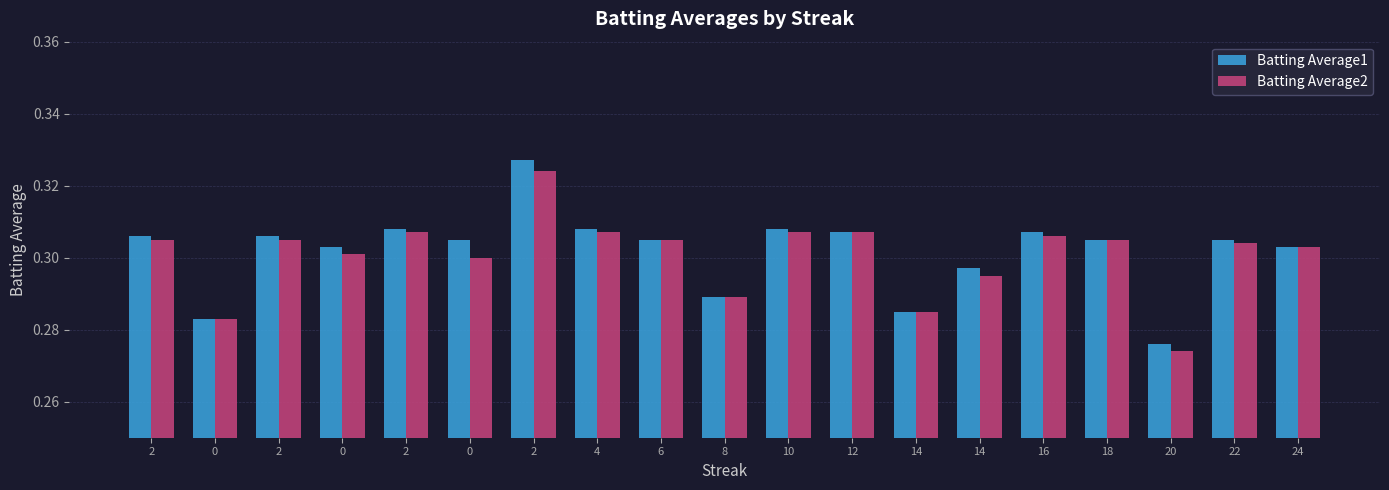

Which category has the lowest value across all series?

20